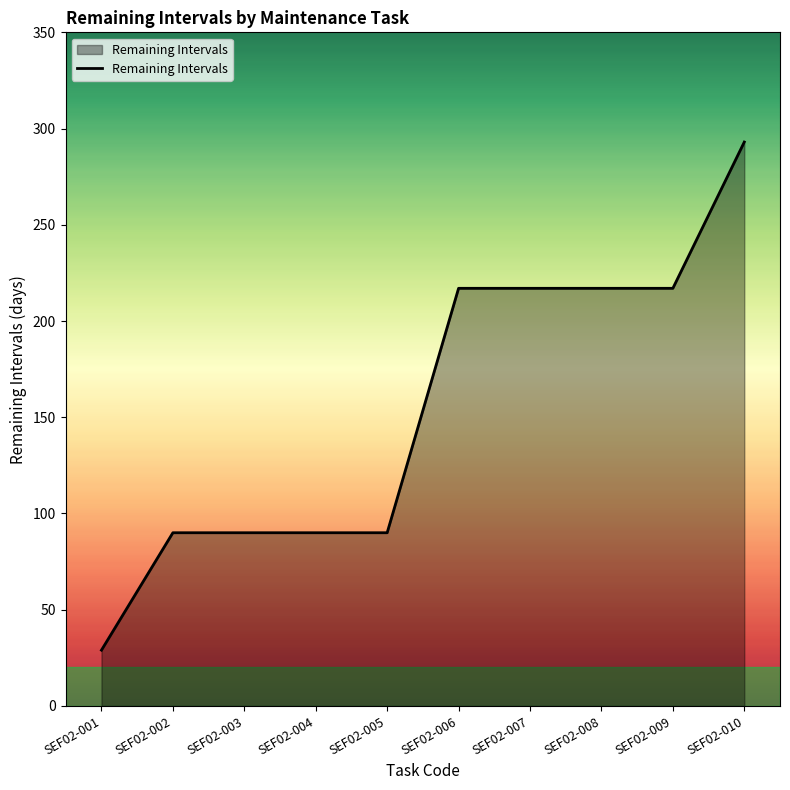

Is it true that the value at SEF02-010 is 120?

False